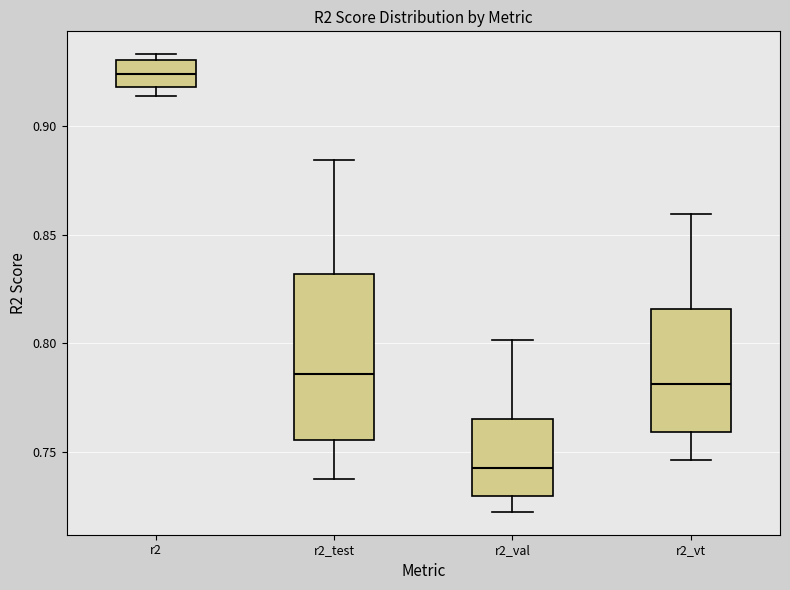

Where does the lower whisker of the box for r2_vt end on the y-axis? The values are not printed on the chart, so give them approximately, as read against the axis.

0.745